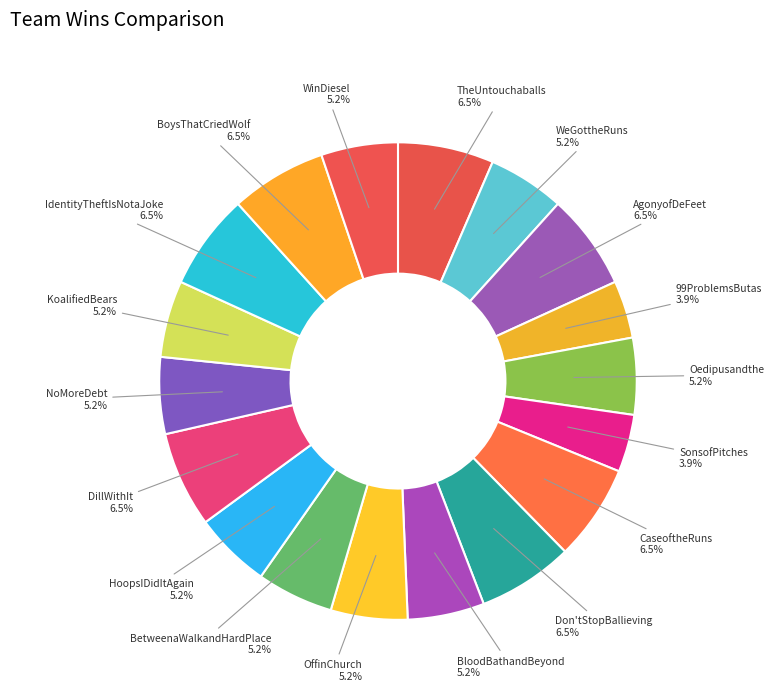

How many segments does this pie chart have?

18